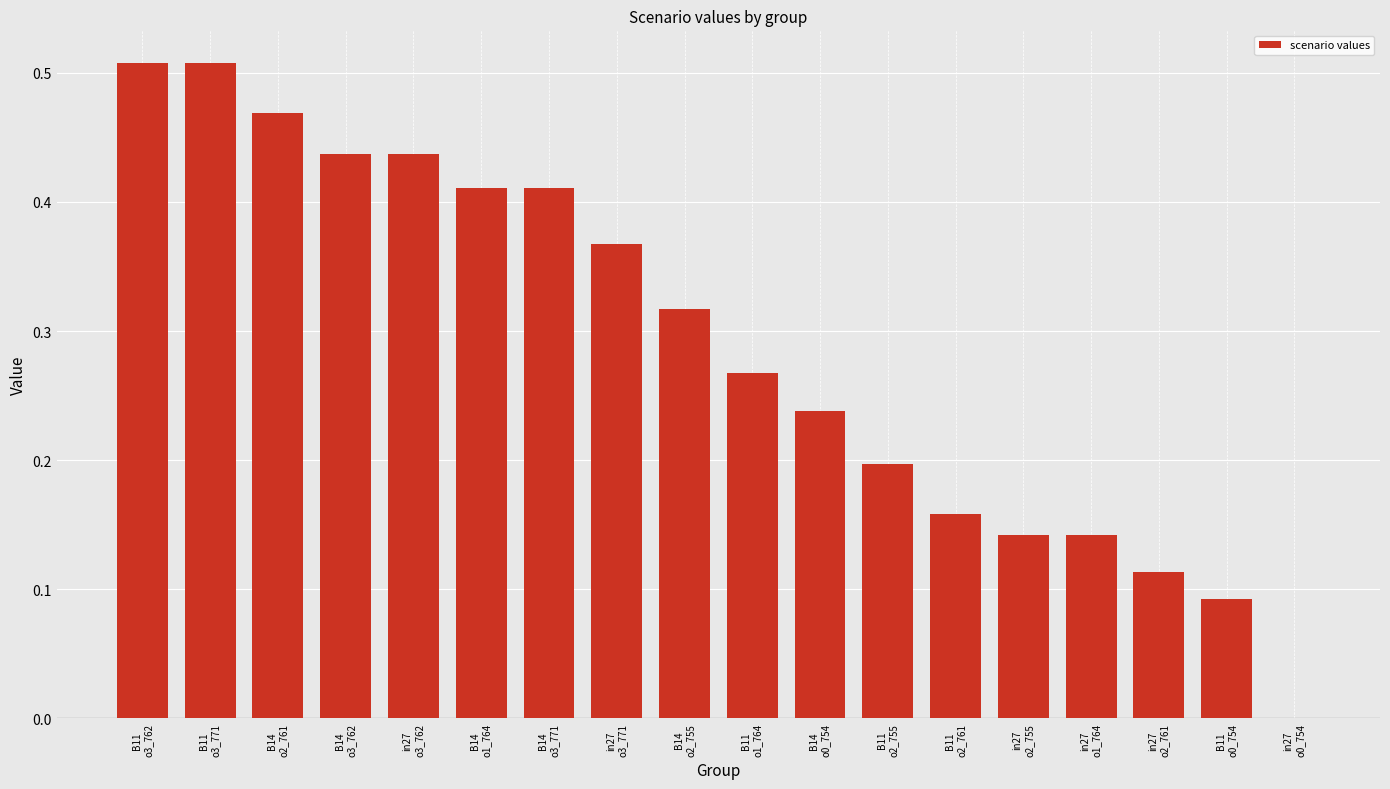

Are the bars horizontal?

No